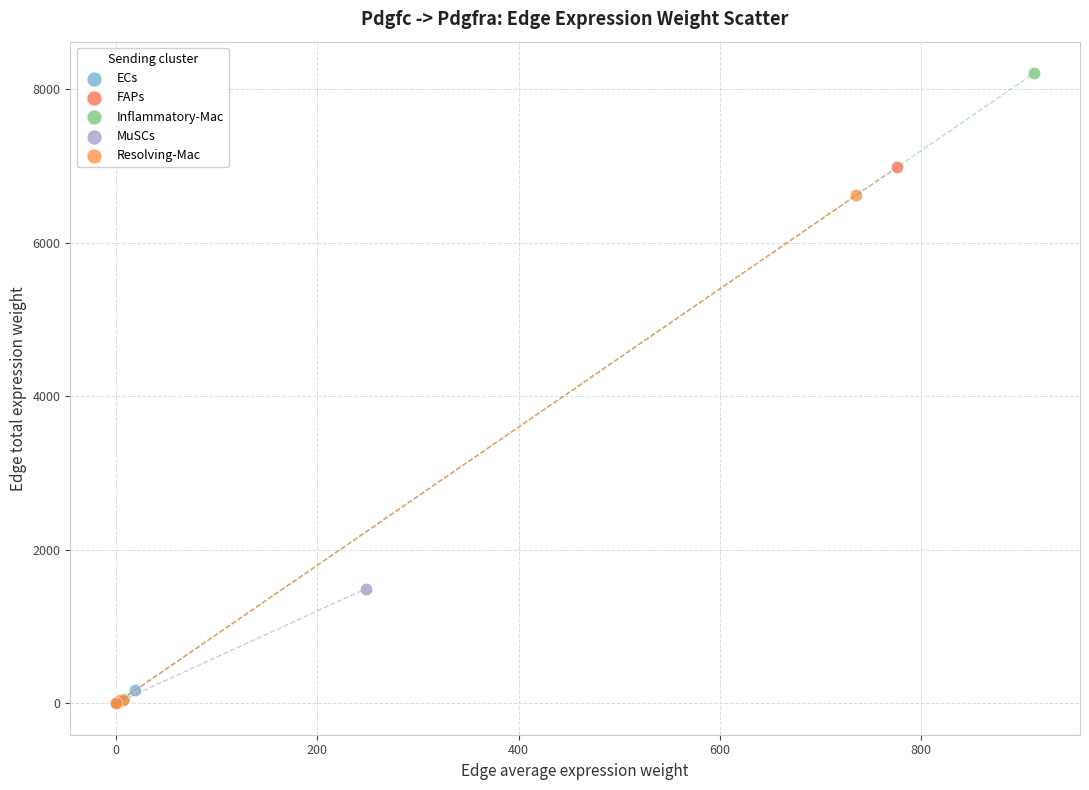

Which series reaches the maximum Y coordinate?

Inflammatory-Mac